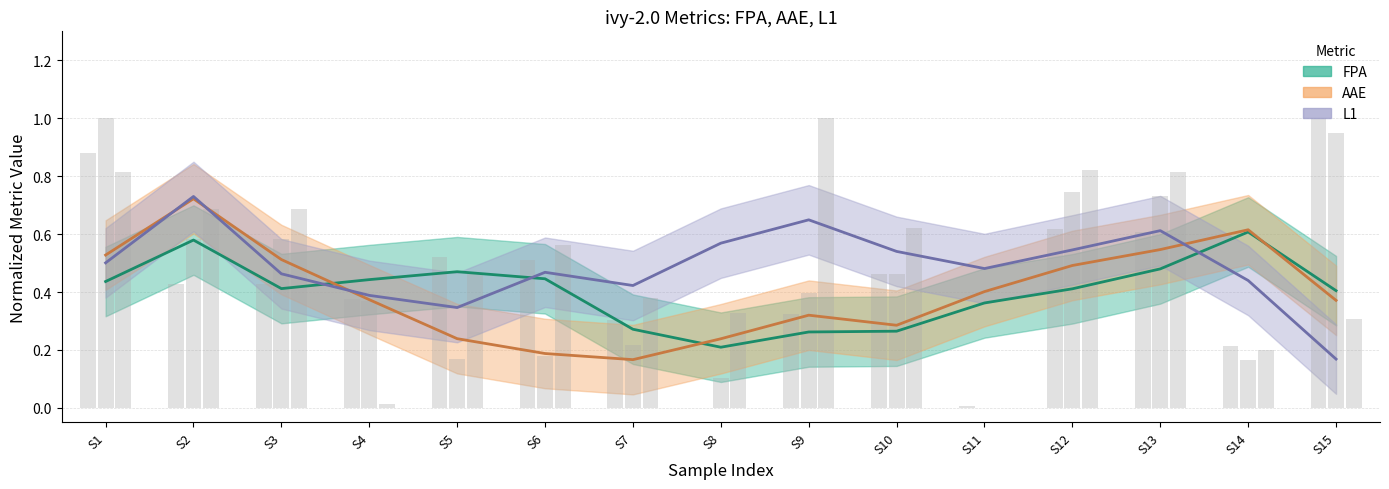

The FPA (raw) series shows 0.5 at S5. True or false?

True